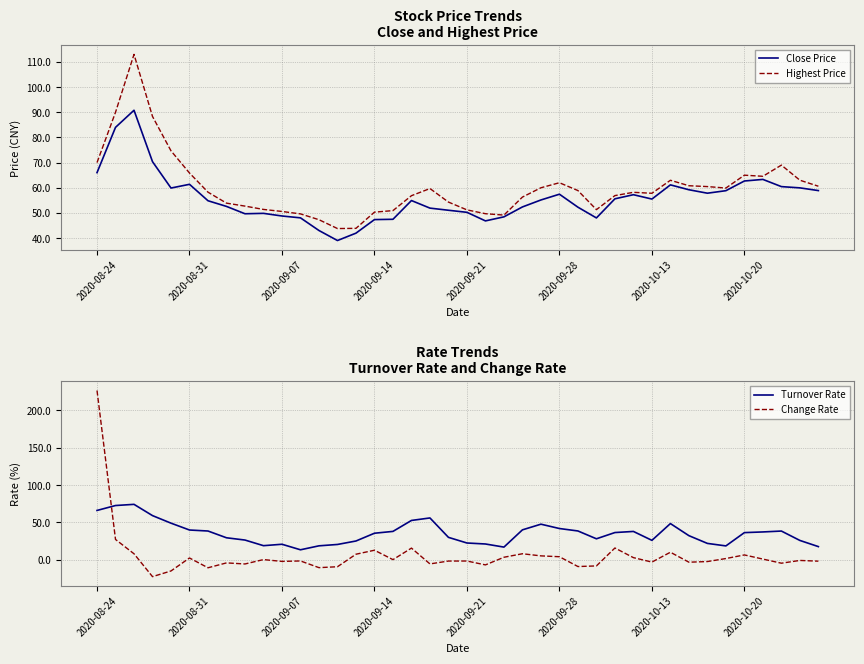

Which category has the highest value in the Change Rate series?

2020-08-24